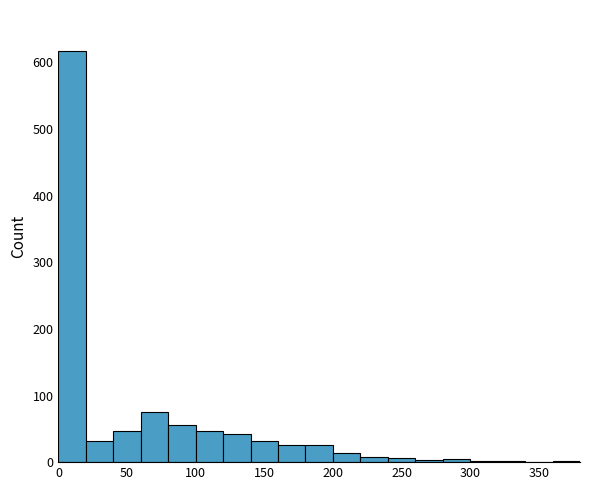

Reading left to right, transcribe this chart: for each bar, give the range it covers on the x-axis and its height. The values are not printed on the chart, so give them approximately, as read against the axis.

0 to 20: 620
20 to 40: 30
40 to 60: 50
60 to 80: 80
80 to 100: 60
100 to 120: 50
120 to 140: 40
140 to 160: 30
160 to 180: 30
180 to 200: 30
200 to 220: 10
220 to 240: under 10
240 to 260: under 10
260 to 280: under 10
280 to 300: under 10
300 to 320: under 10
320 to 340: under 10
340 to 360: 0
360 to 380: under 10